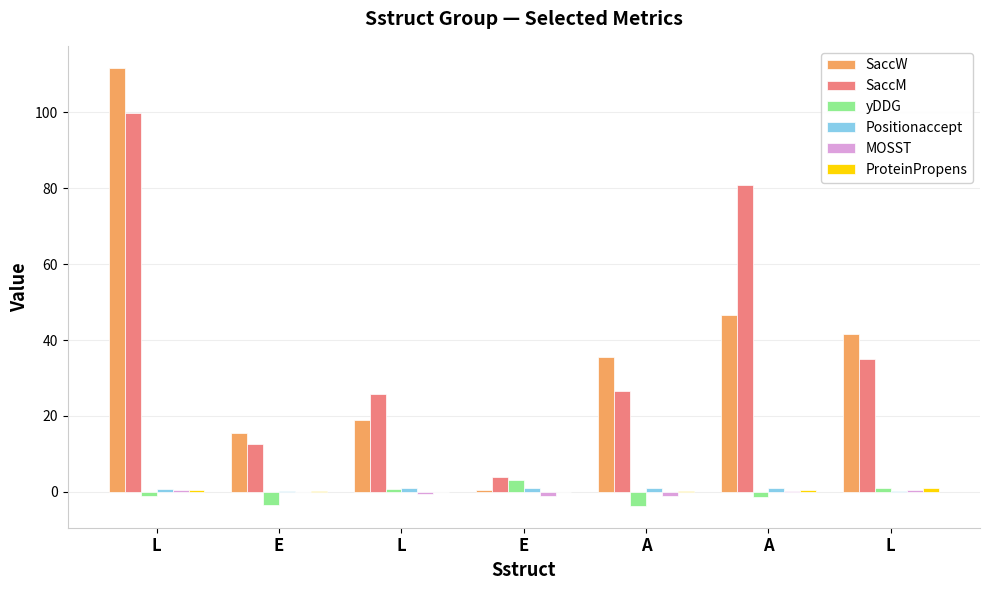

Does the chart contain stacked bars?

No